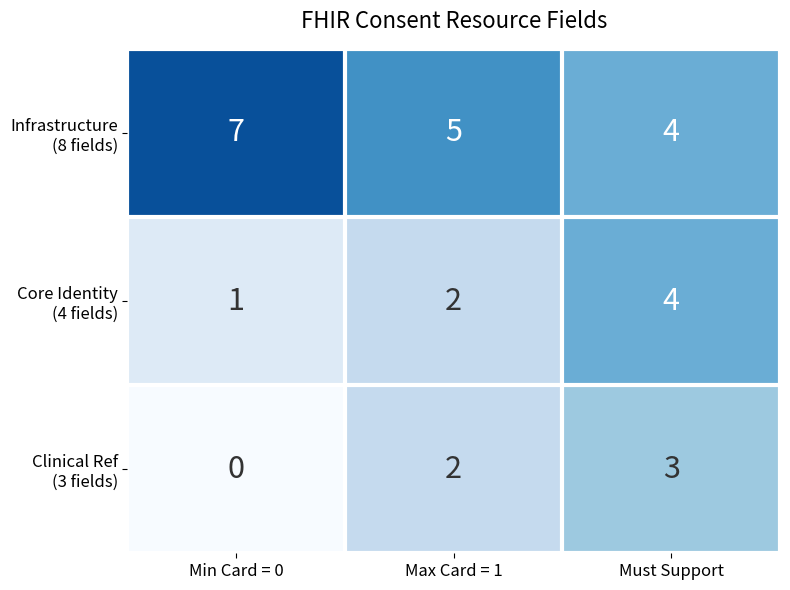

At which category is the sum across all series the highest?

Must Support